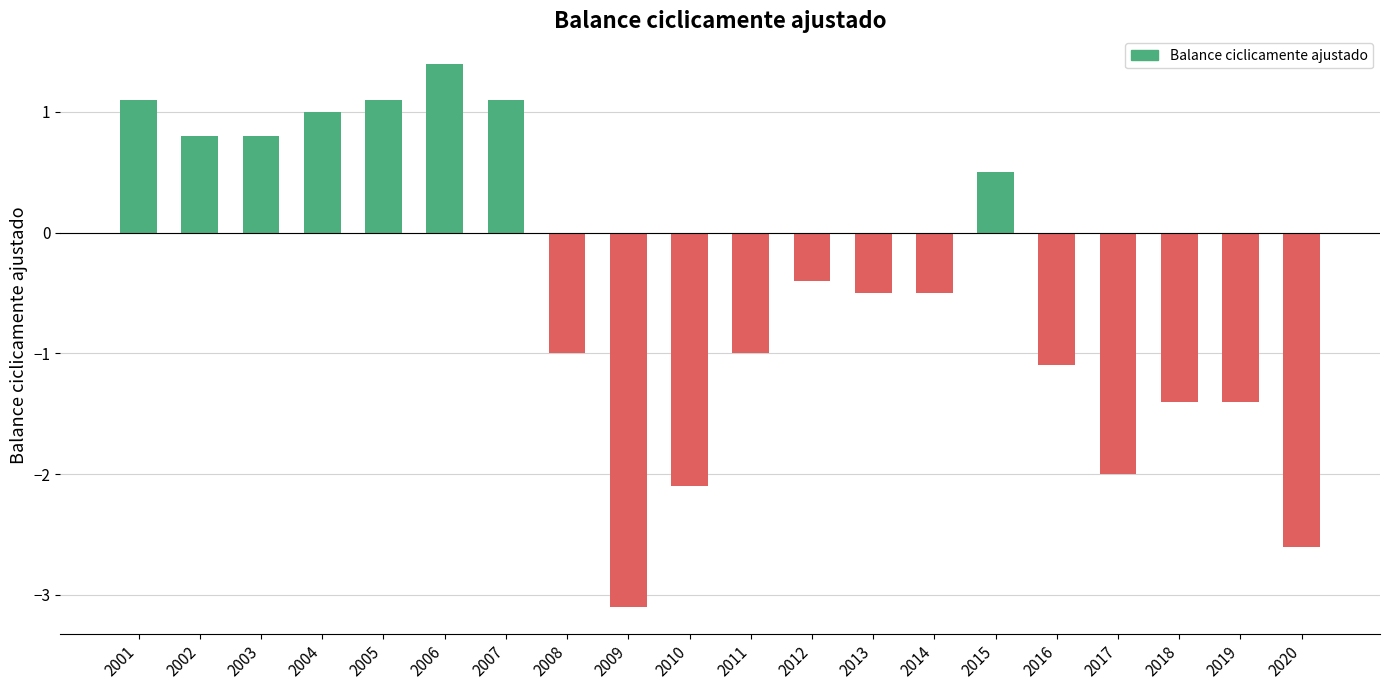

How many positive values are there?

8